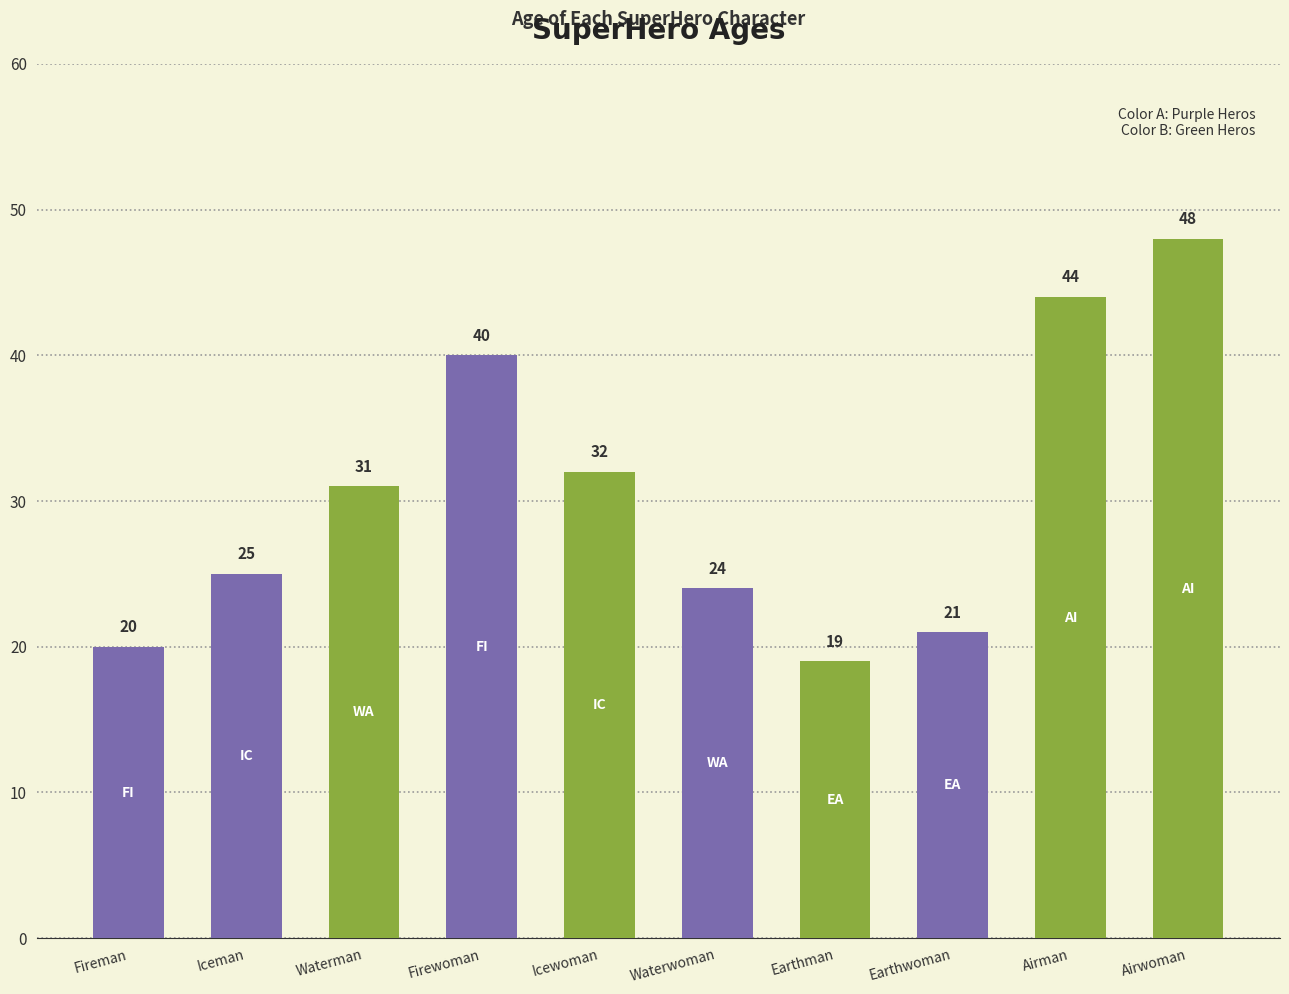

What is the sum of the values at Earthman and Waterman?

50